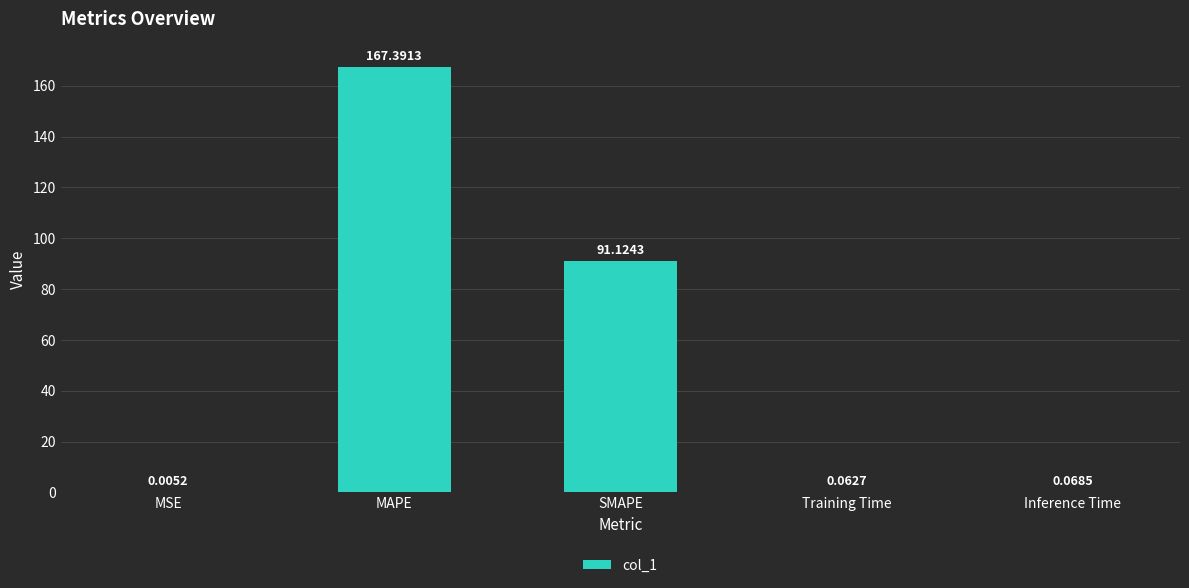

The chart shows a value of 91.1 at SMAPE. True or false?

True